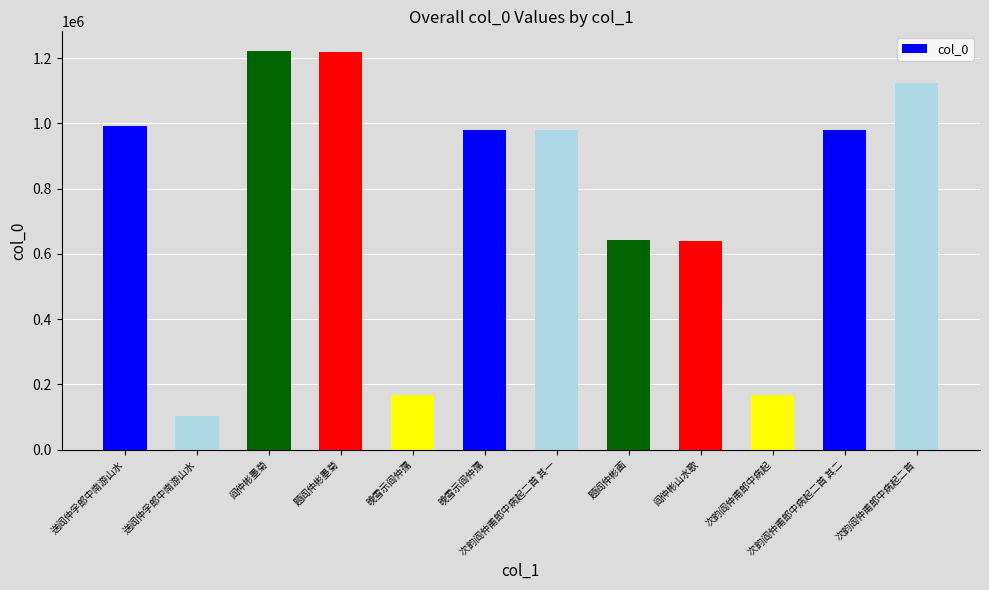

What is the label of the 11th bar from the right?

送阎仲孚郎中南游山水